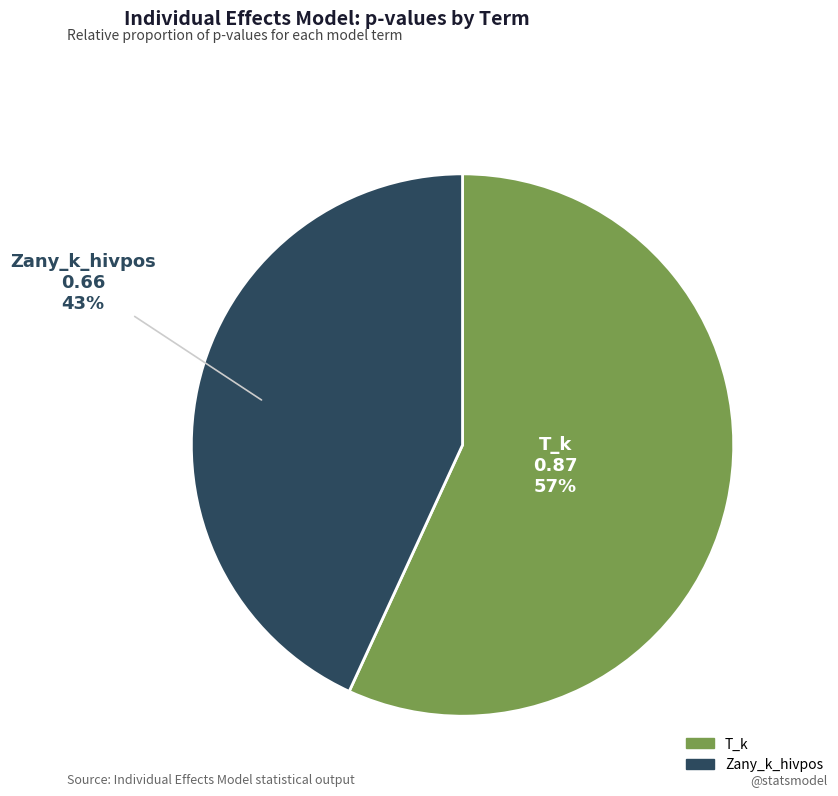

Rank the categories by value from lowest to highest.

Zany_k_hivpos, T_k